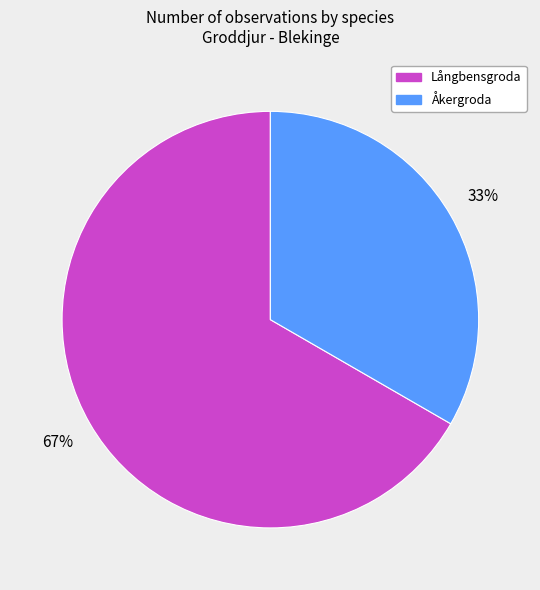

Does any single category account for the majority?

Yes